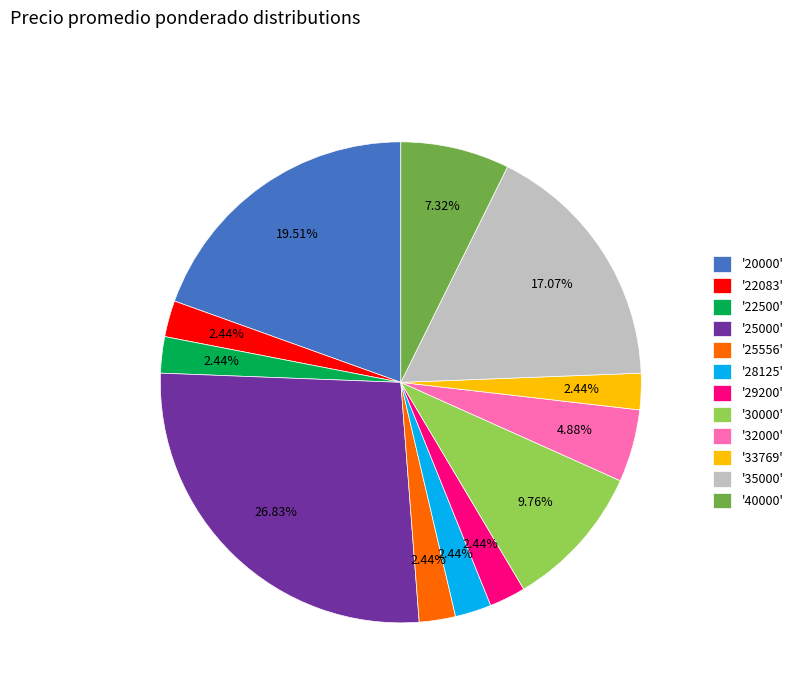

Which slice is the largest?

'25000'